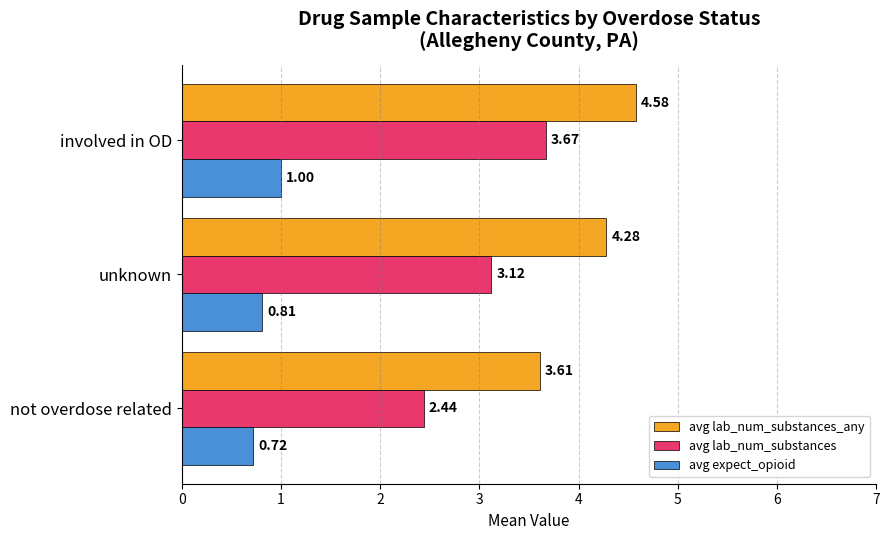

What is the spread (max minus min) of values at unknown?

3.5